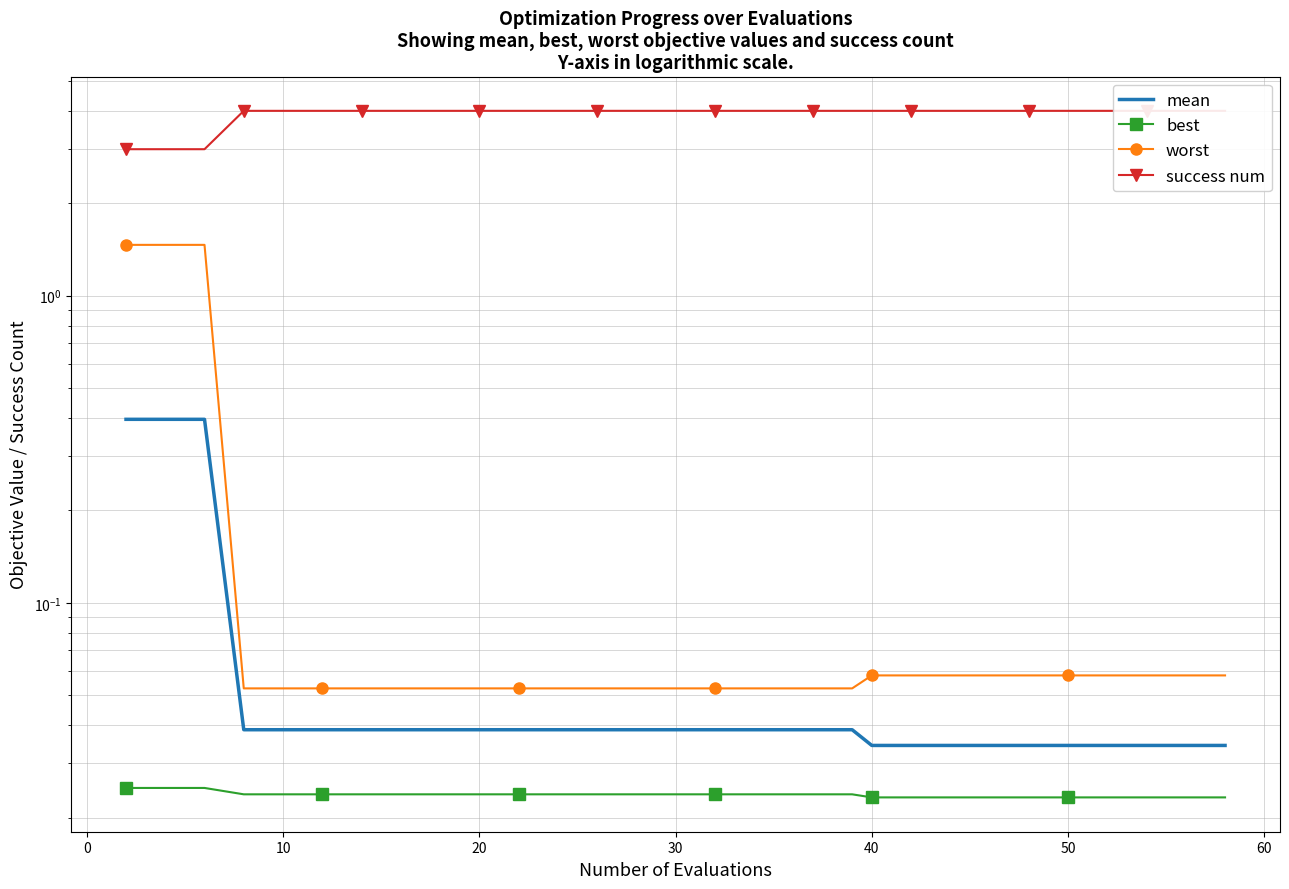

The success num series shows 7.1 at 27. True or false?

False